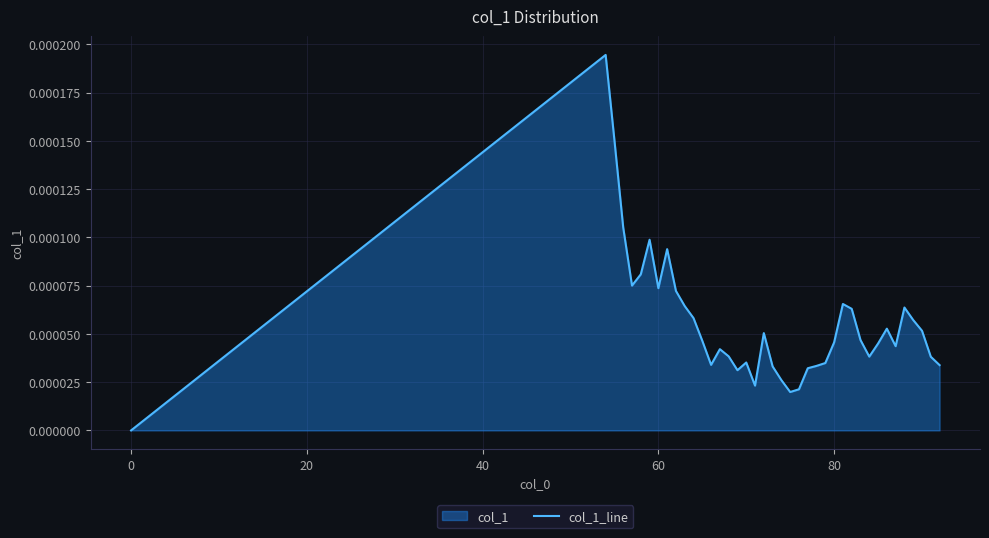

How many interior local valleys (lower than both neighbors) does the data have?

8